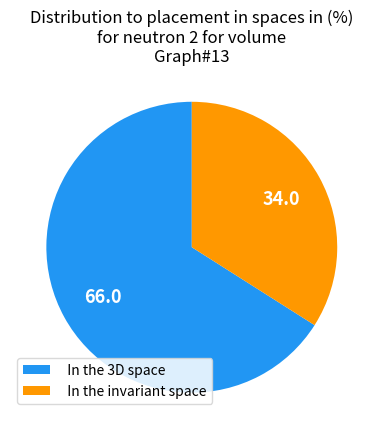

Do In the invariant space and In the 3D space together represent more than half of the pie?

Yes